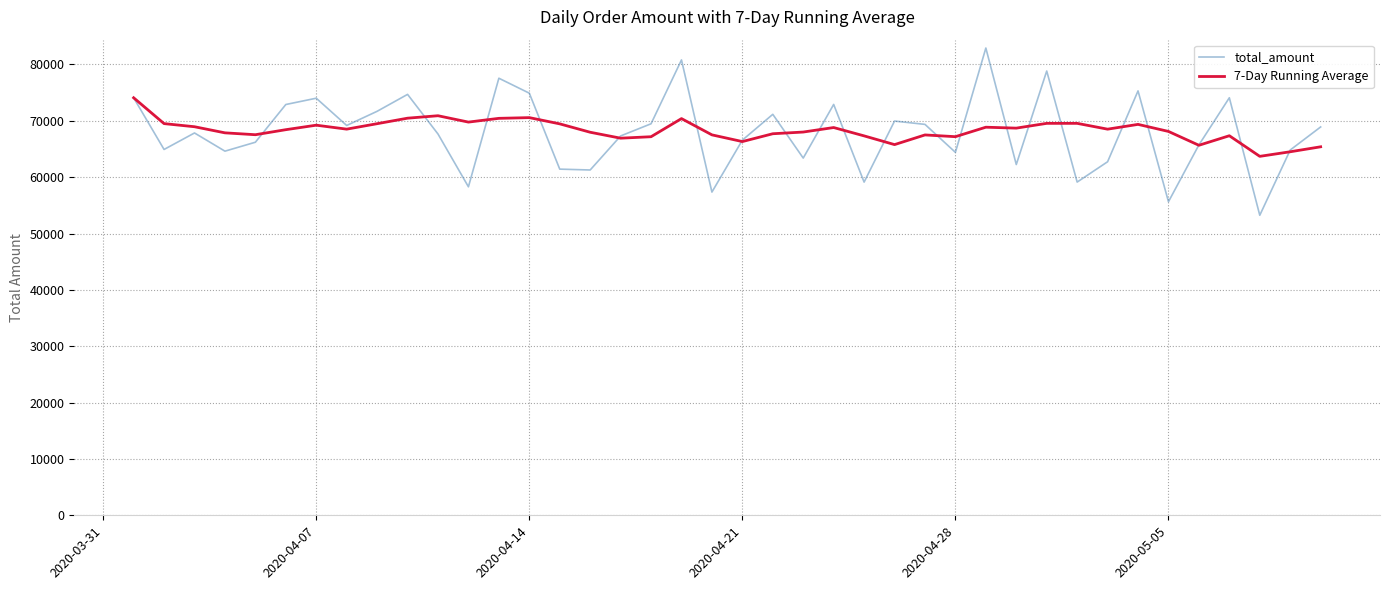

How many values in the 7-Day Running Average series exceed 68512?

20